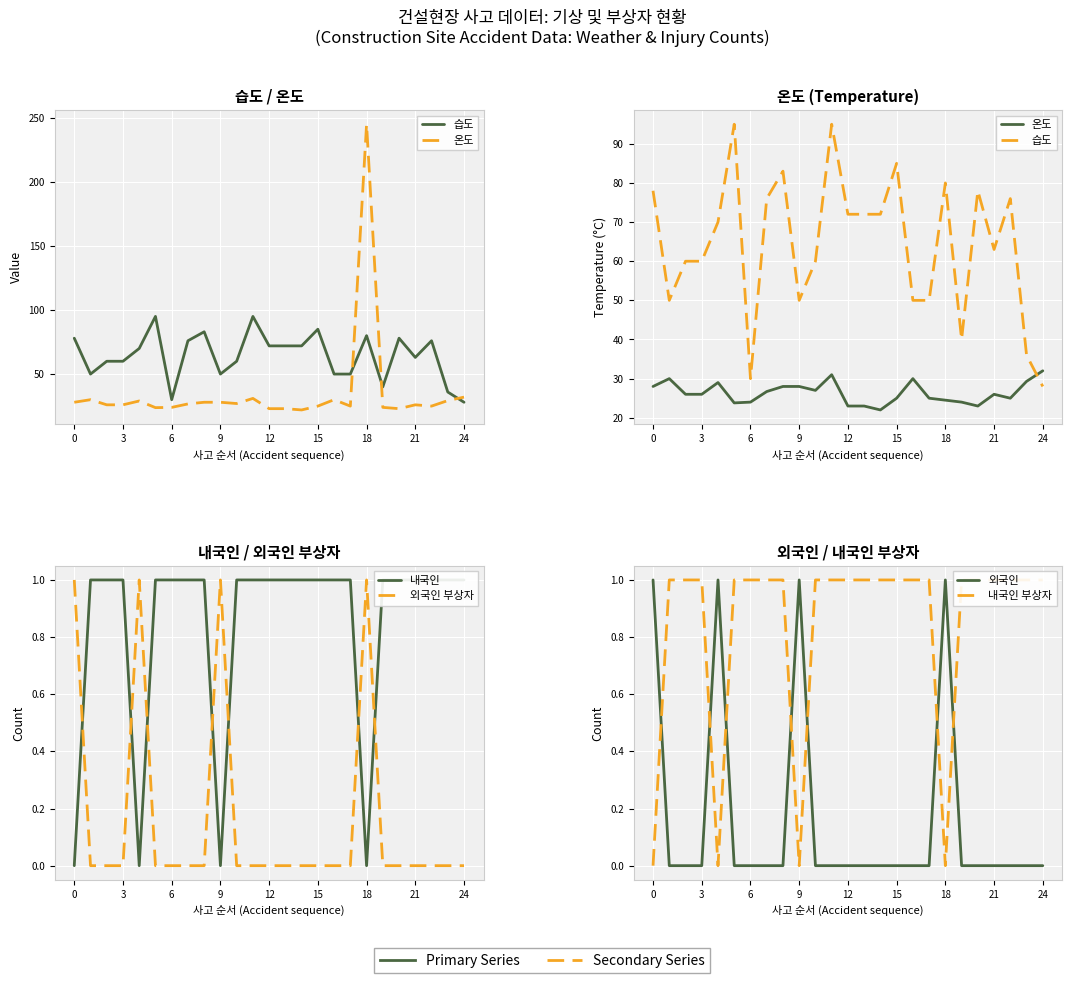

Reading right to left, transcribe all the data shown in this chart.

습도: 28.0	36.0	76.0	63.0	78.0	40.0	80.0	50.0	50.0	85.0	72.0	72.0	72.0	95.0	60.0	50.0	83.0	76.0	30.0	95.0	70.0	60.0	60.0	50.0	78.0
온도: 32.0	29.3	25.0	26.0	23.0	24.0	24.5	25.0	30.0	25.0	22.0	23.0	23.0	31.0	27.0	28.0	28.0	26.7	24.0	23.8	29.0	26.0	26.0	30.0	28.0
내국인: 1.0	1.0	1.0	1.0	1.0	1.0	0.0	1.0	1.0	1.0	1.0	1.0	1.0	1.0	1.0	0.0	1.0	1.0	1.0	1.0	0.0	1.0	1.0	1.0	0.0
외국인 부상자: 0.0	0.0	0.0	0.0	0.0	0.0	1.0	0.0	0.0	0.0	0.0	0.0	0.0	0.0	0.0	1.0	0.0	0.0	0.0	0.0	1.0	0.0	0.0	0.0	1.0
외국인: 0.0	0.0	0.0	0.0	0.0	0.0	1.0	0.0	0.0	0.0	0.0	0.0	0.0	0.0	0.0	1.0	0.0	0.0	0.0	0.0	1.0	0.0	0.0	0.0	1.0
내국인 부상자: 1.0	1.0	1.0	1.0	1.0	1.0	0.0	1.0	1.0	1.0	1.0	1.0	1.0	1.0	1.0	0.0	1.0	1.0	1.0	1.0	0.0	1.0	1.0	1.0	0.0